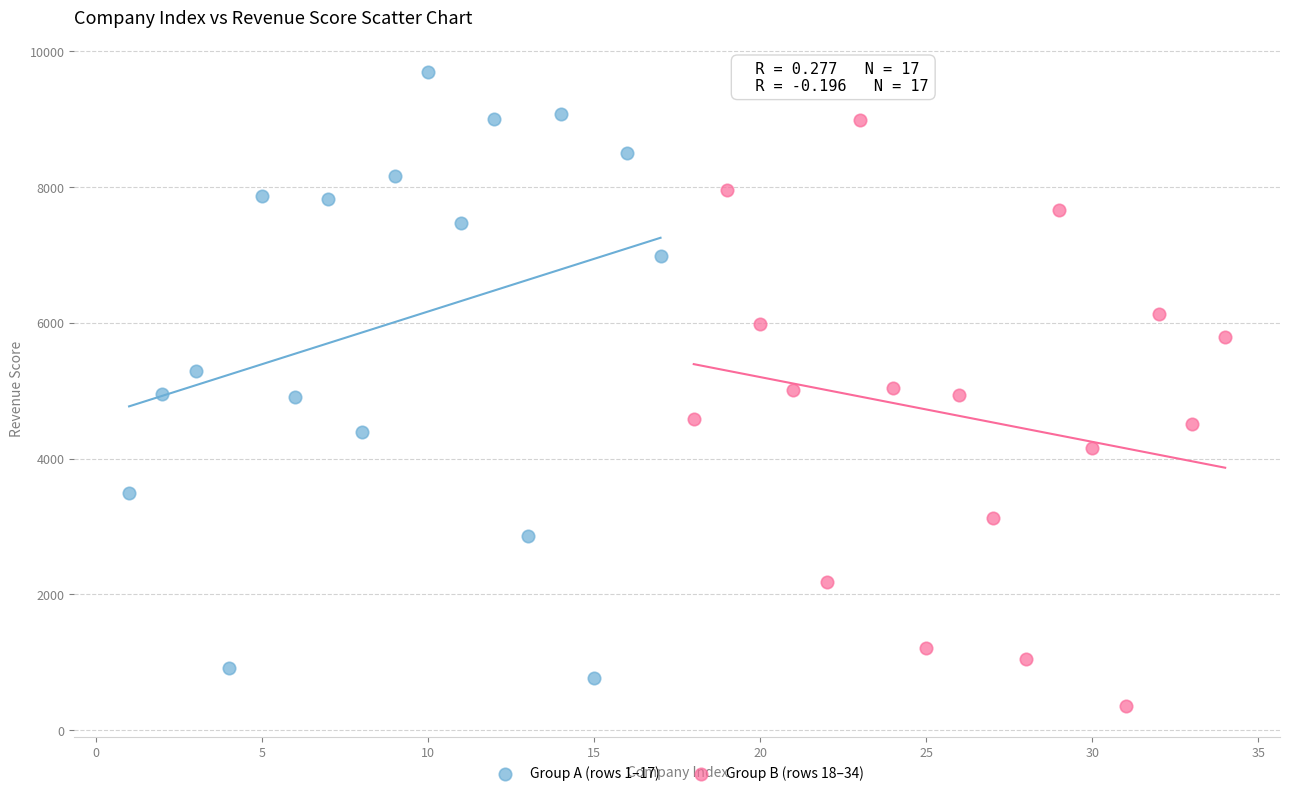

Which series contains the highest Y value?

Group A (rows 1–17)